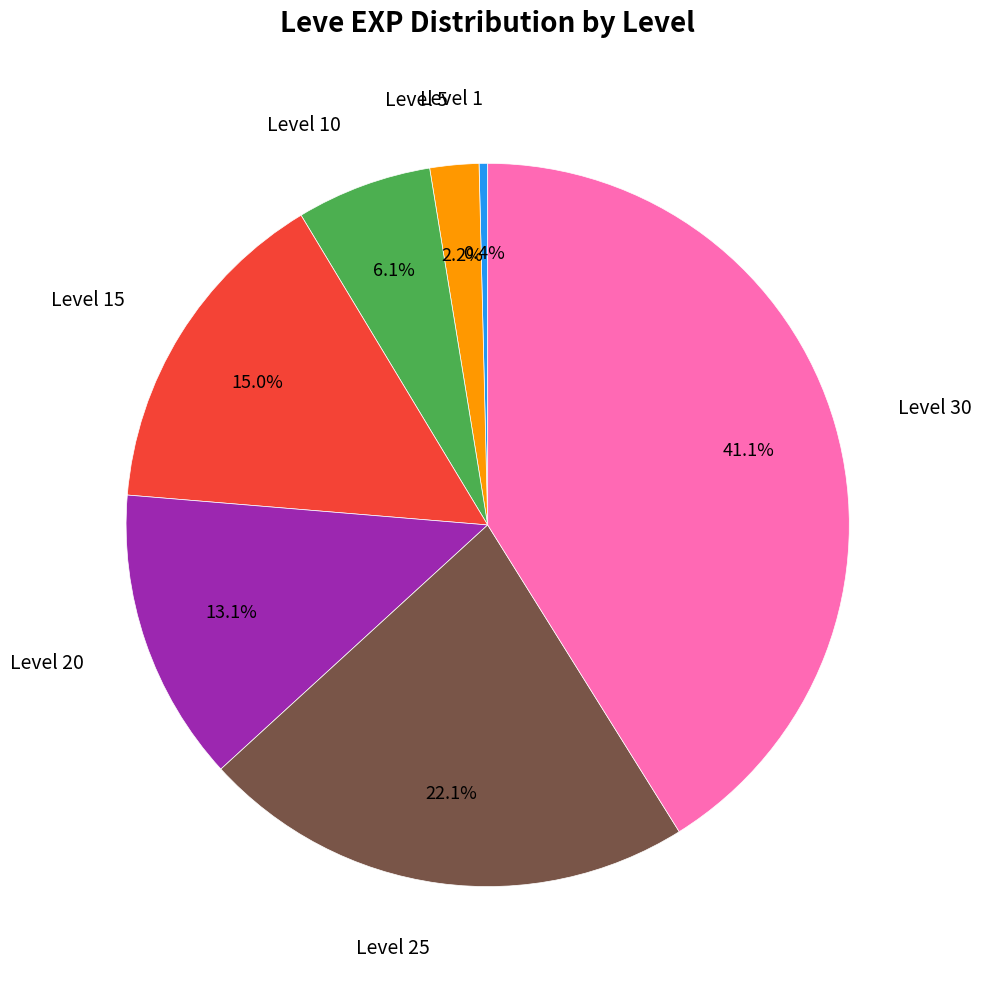

Is there a majority slice in this chart?

No